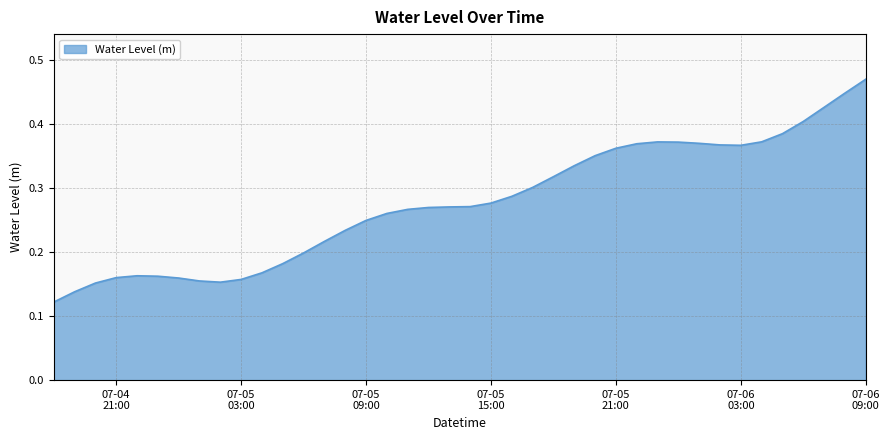

Does the chart display data point markers on the line(s)?

No